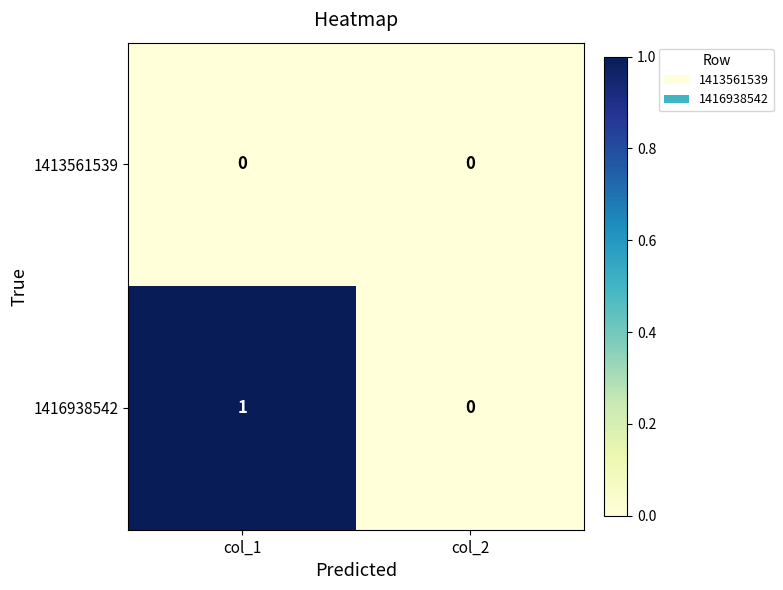

The 1416938542 series shows 0 at col_1. True or false?

False